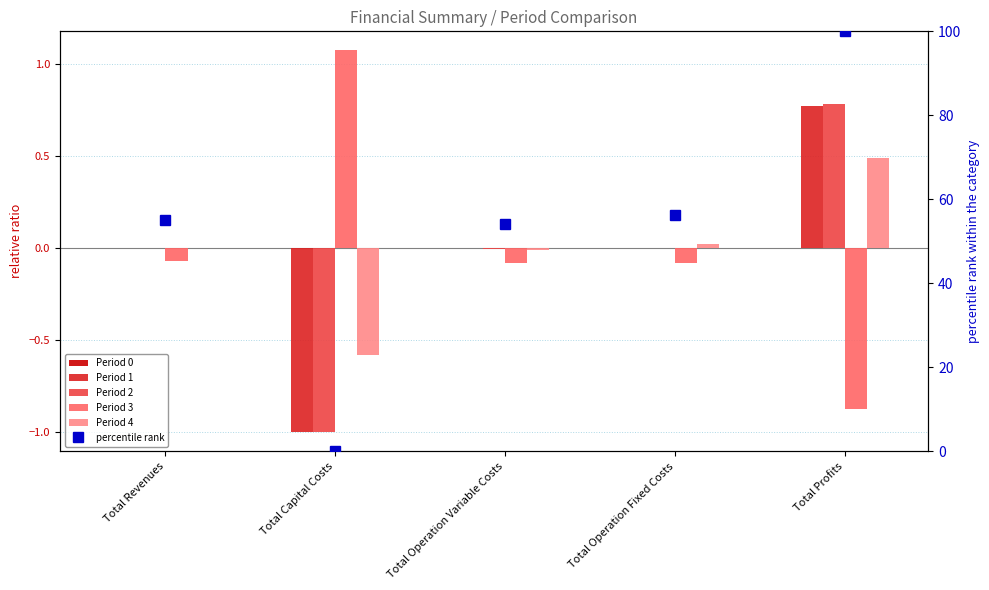

Reading right to left, extract all data points from this chart.

Period 0: 0.0	0.0	0.0	0.0	0.0
Period 1: 0.8	0.0	-0.0	-1.0	0.0
Period 2: 0.8	0.0	-0.0	-1.0	0.0
Period 3: -0.9	-0.1	-0.1	1.1	-0.1
Period 4: 0.5	0.0	-0.0	-0.6	0.0
percentile rank: 100.0	56.2	54.1	0.0	55.0